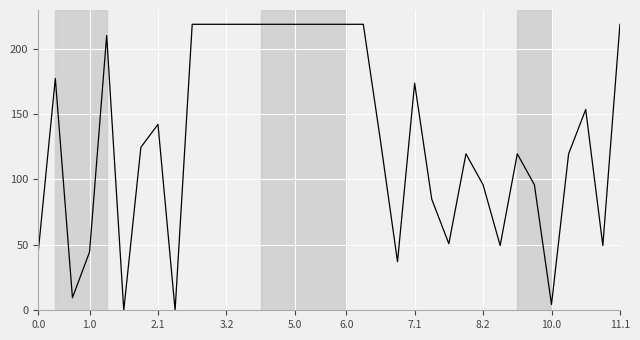

What is the difference between the maximum and minimum values?

218.5